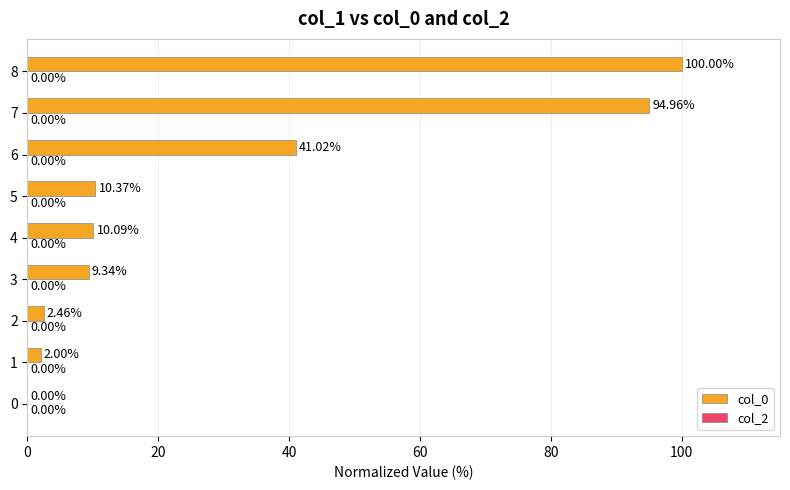

What is the change in value from 2 to 6?

+38.6